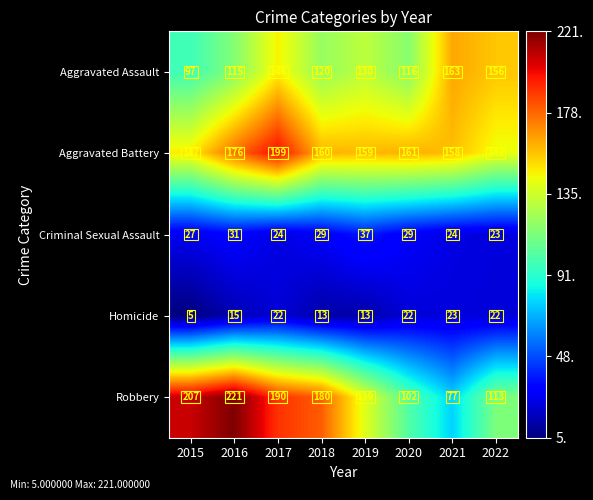

Which label corresponds to the largest value in the chart?

2016